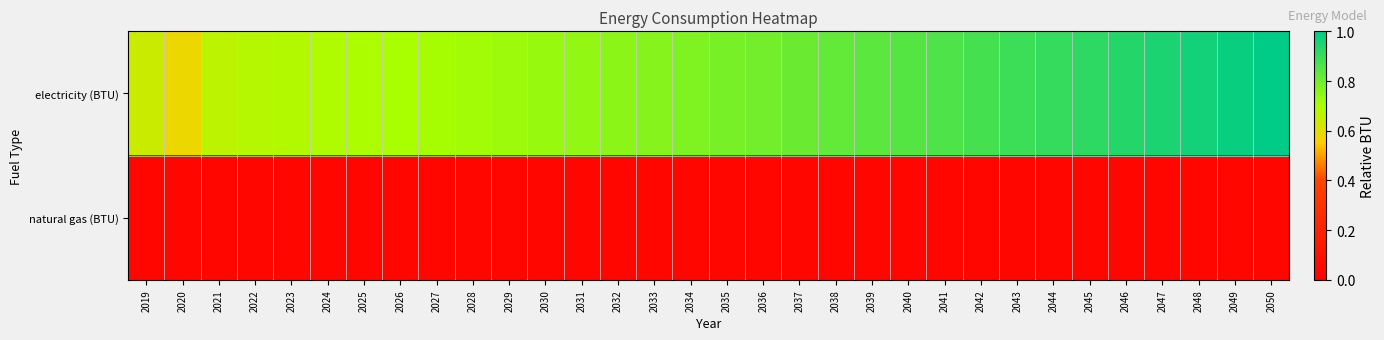

Which series has the largest total across all categories?

electricity (BTU)